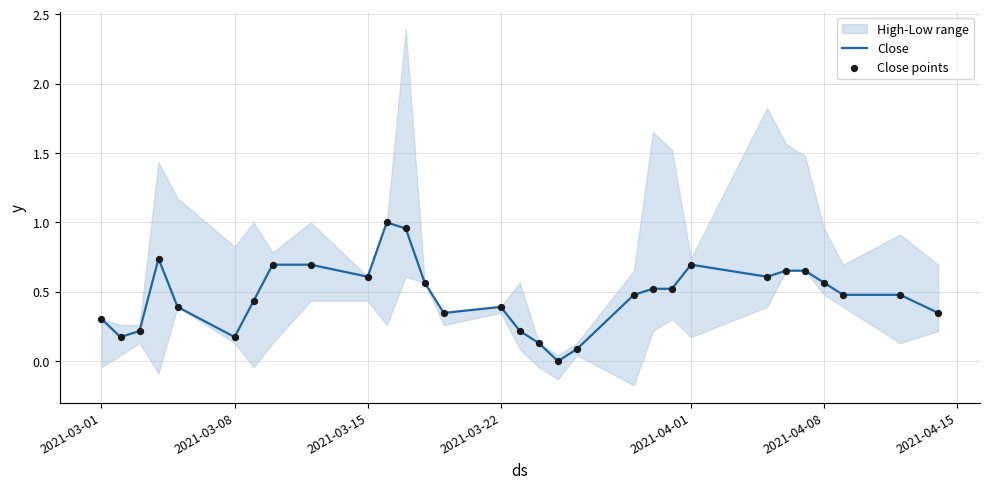

Is it true that Close equals 0.4 at 2021-03-22?

True